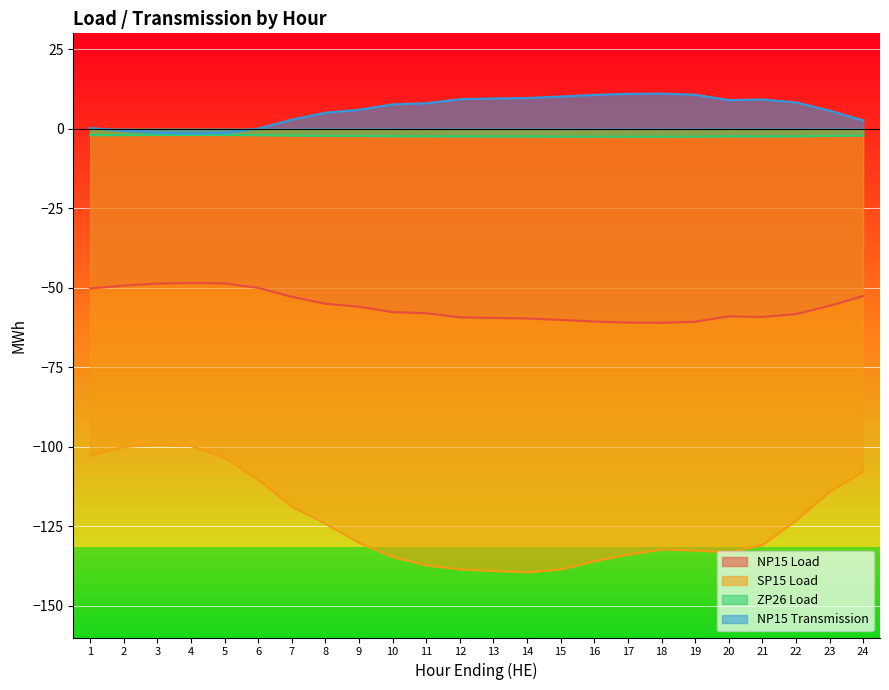

Reading left to right, extract all data points from this chart.

NP15 Load: -50.2	-49.4	-48.7	-48.5	-48.6	-50.0	-52.9	-55.0	-56.0	-57.7	-58.0	-59.3	-59.5	-59.7	-60.1	-60.6	-61.0	-61.0	-60.7	-59.0	-59.2	-58.3	-55.7	-52.6
SP15 Load: -102.8	-100.0	-99.3	-99.8	-103.5	-110.3	-118.8	-124.2	-130.2	-134.7	-137.3	-138.6	-139.1	-139.5	-138.6	-136.0	-133.9	-132.3	-132.6	-133.2	-130.9	-123.2	-114.2	-107.7
ZP26 Load: -2.0	-2.0	-2.0	-2.0	-2.0	-2.0	-2.1	-2.2	-2.3	-2.3	-2.4	-2.4	-2.4	-2.4	-2.5	-2.5	-2.5	-2.5	-2.5	-2.4	-2.4	-2.4	-2.3	-2.1
NP15 Transmission: 0.2	-0.7	-1.3	-1.5	-1.4	0.0	2.9	5.0	6.0	7.7	8.0	9.3	9.5	9.7	10.1	10.6	11.0	11.0	10.7	9.0	9.2	8.3	5.7	2.6